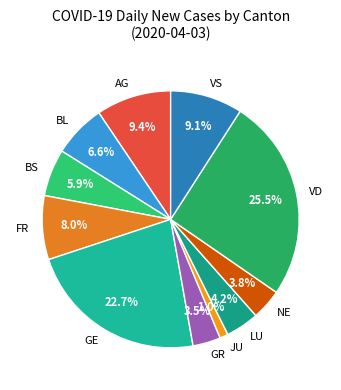

How many segments does this pie chart have?

11